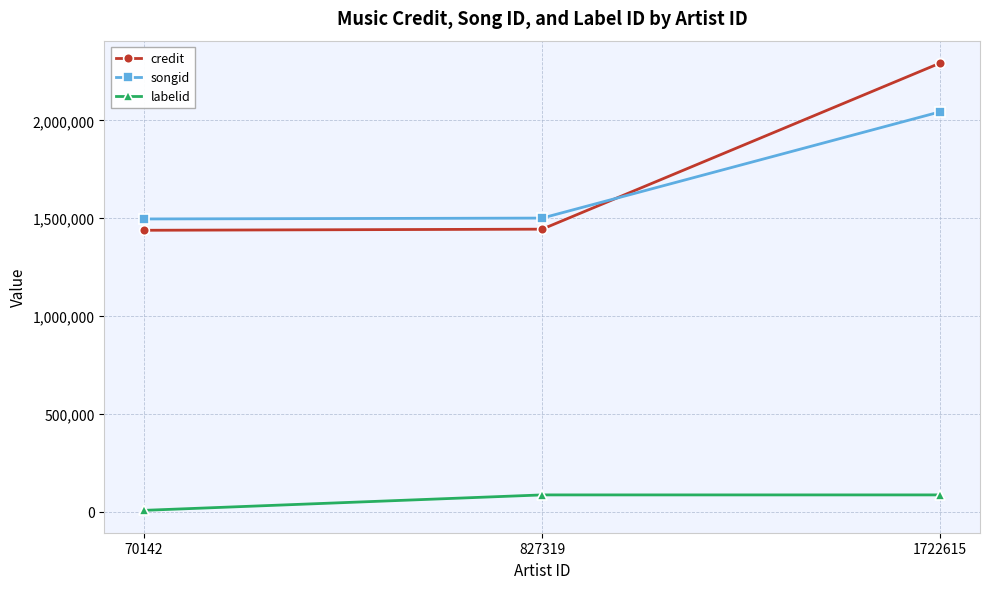

What is the minimum value for credit?

1438794